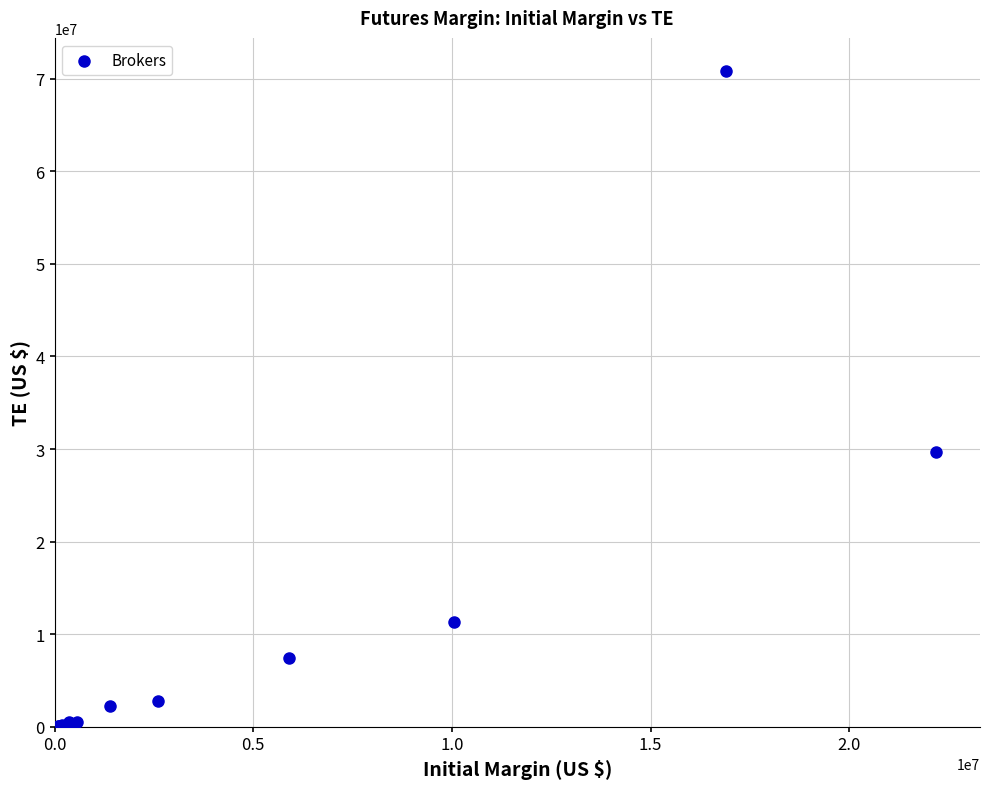

What Y value in the scatter plot is closest to 35434994?

29674727.1